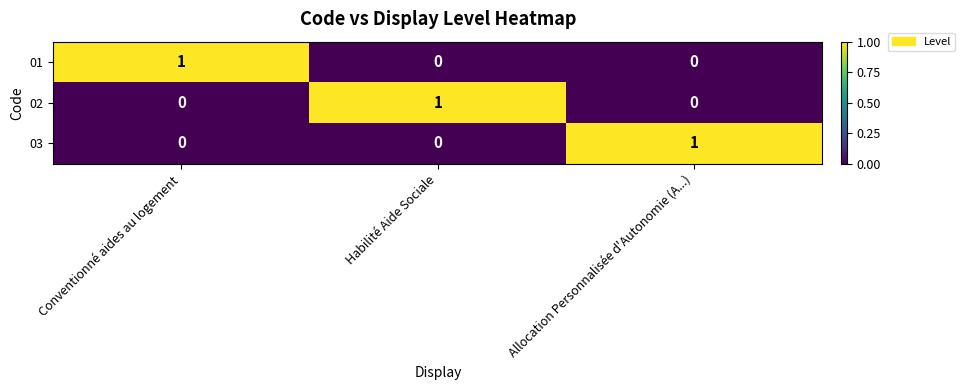

At how many categories does at least one series exceed 0?

3